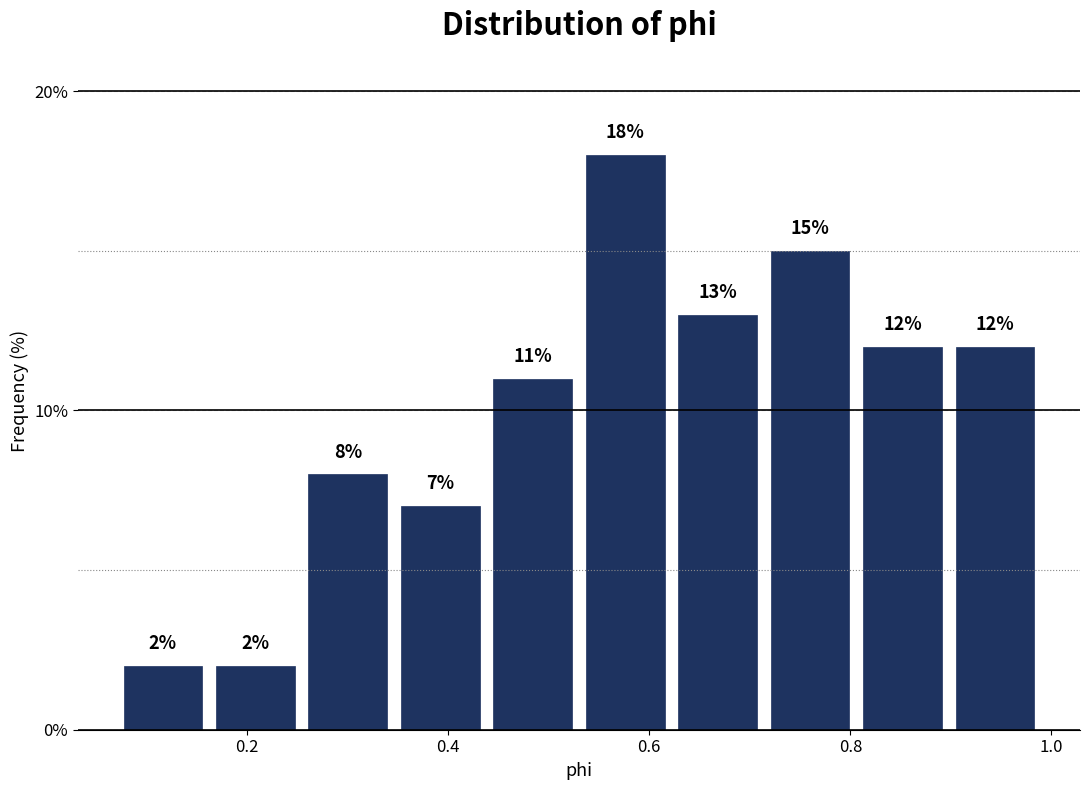

Reading left to right, transcribe this chart: for each bar, give the range it covers on the x-axis and its height. The bar edges are not printed on the chart, so give them approximately, as read against the axis.

0.08 to 0.16: 2
0.16 to 0.26: 2
0.26 to 0.34: 8
0.34 to 0.44: 7
0.44 to 0.54: 11
0.54 to 0.62: 18
0.62 to 0.72: 13
0.72 to 0.80: 15
0.80 to 0.90: 12
0.90 to 1.00: 12